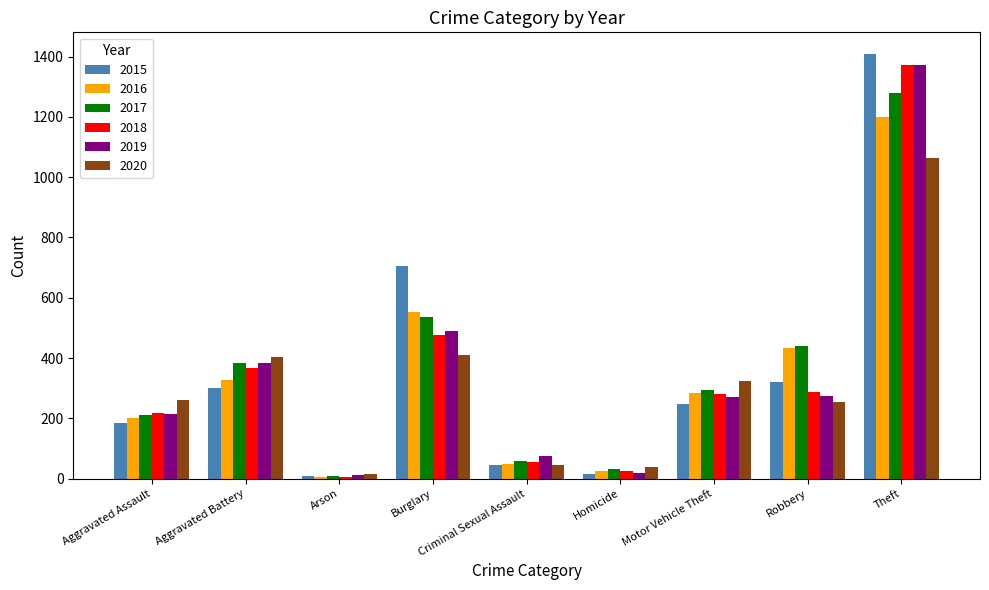

Which series changed the most between Aggravated Battery and Motor Vehicle Theft?

2019